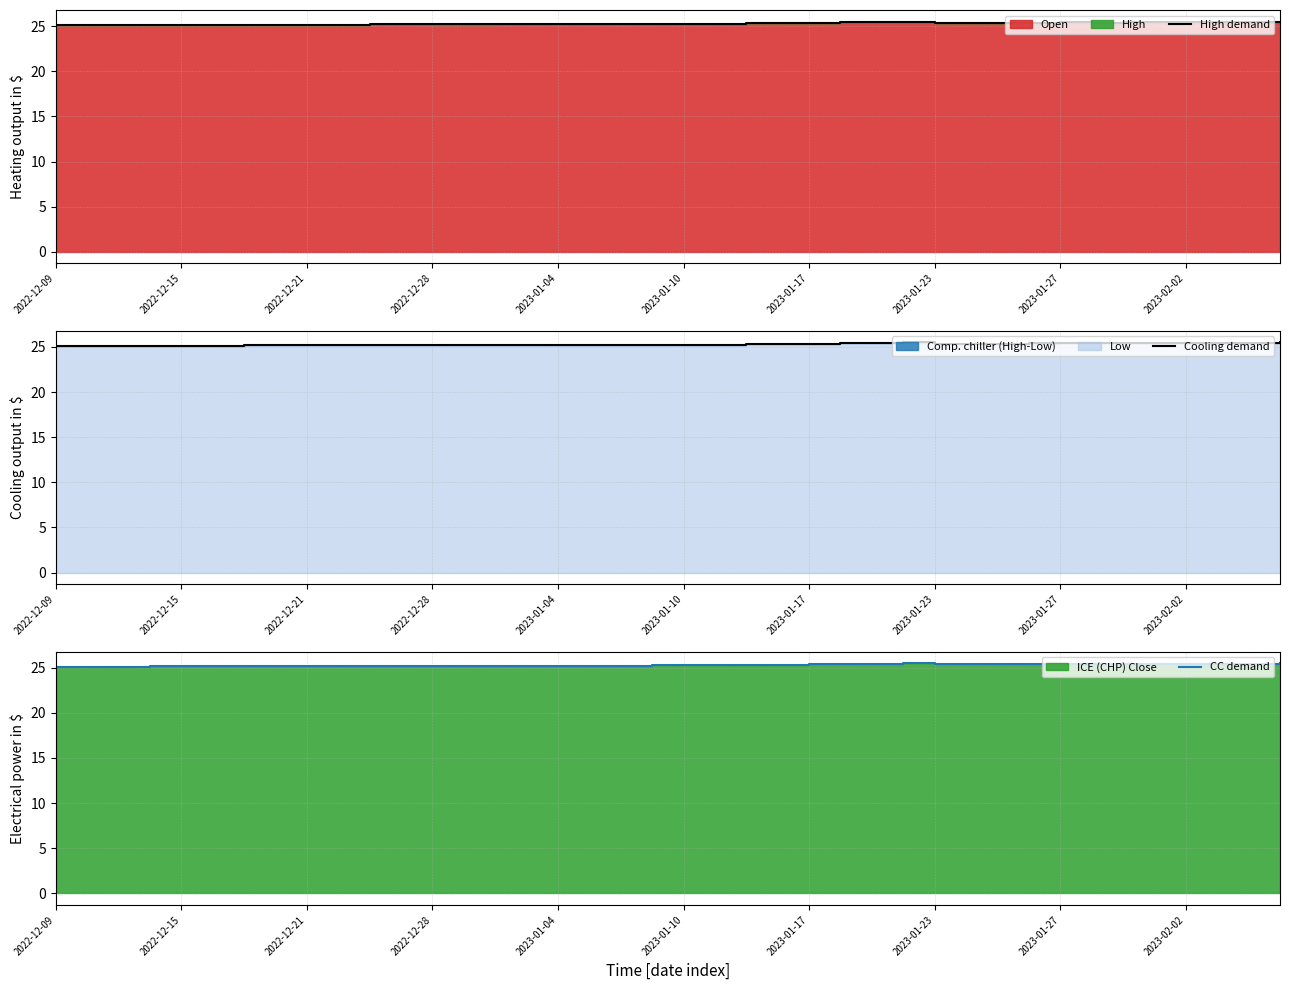

True or false: High demand and CC demand cross at least once.

False